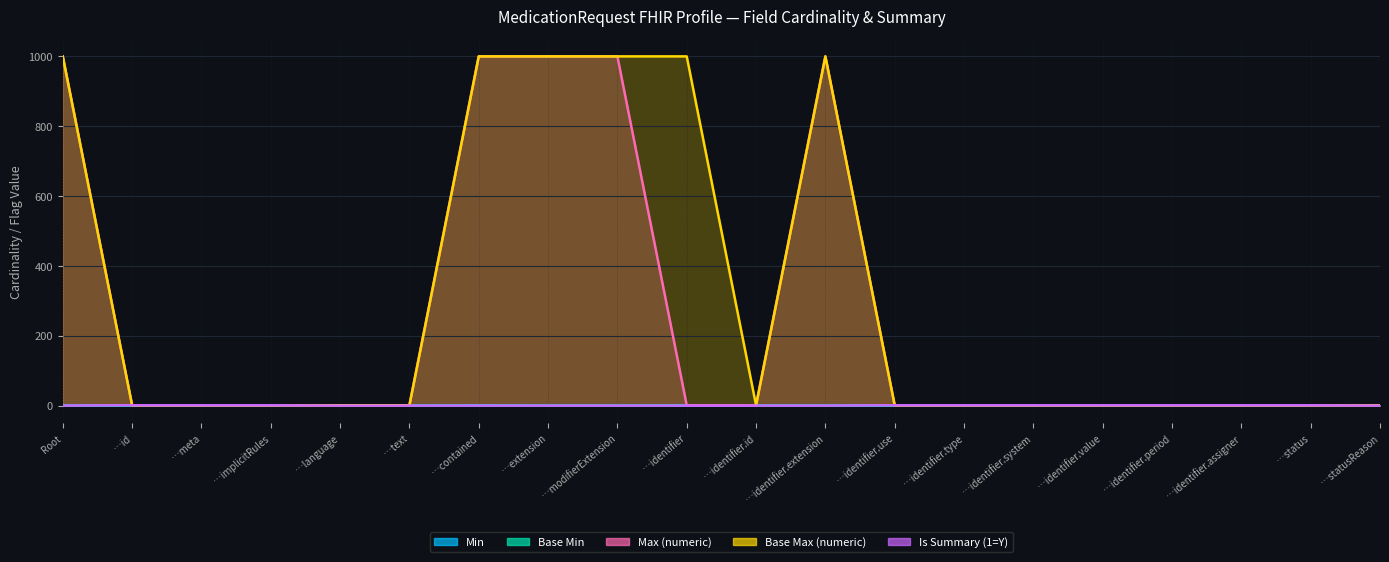

Which has a higher value, …language or Root?

…language